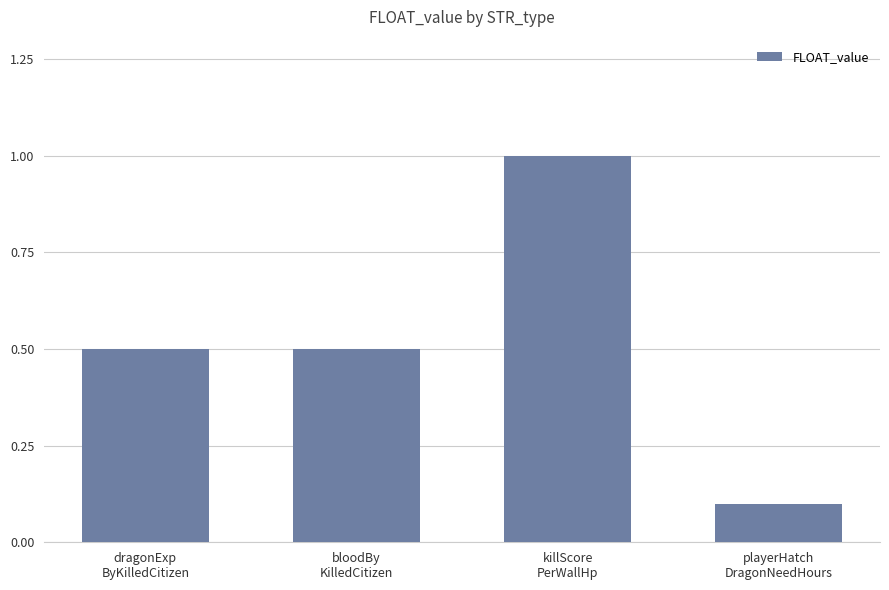

Count the number of data series in this chart.

1